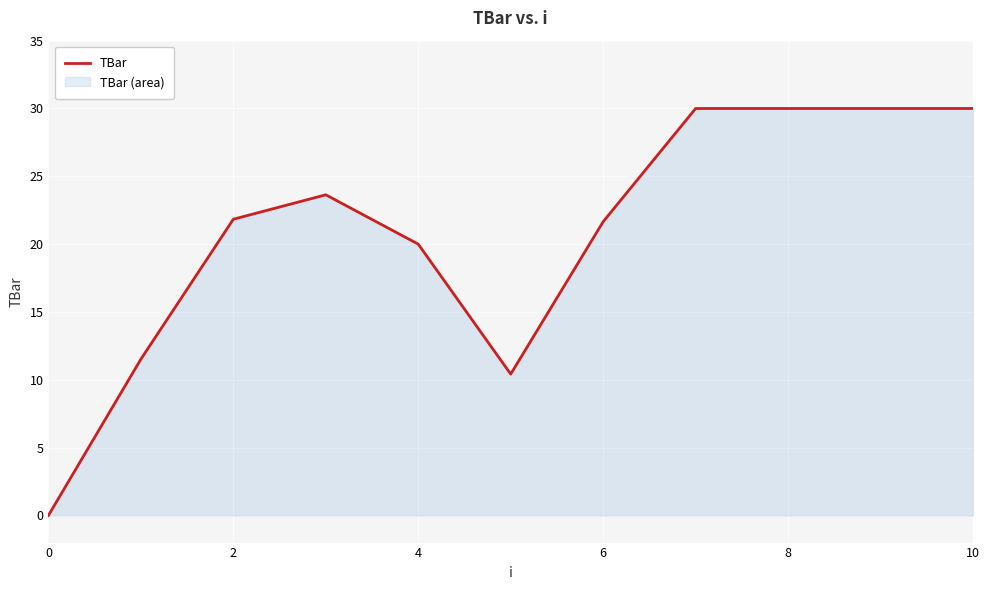

Between 2 and 10, which is larger?

10